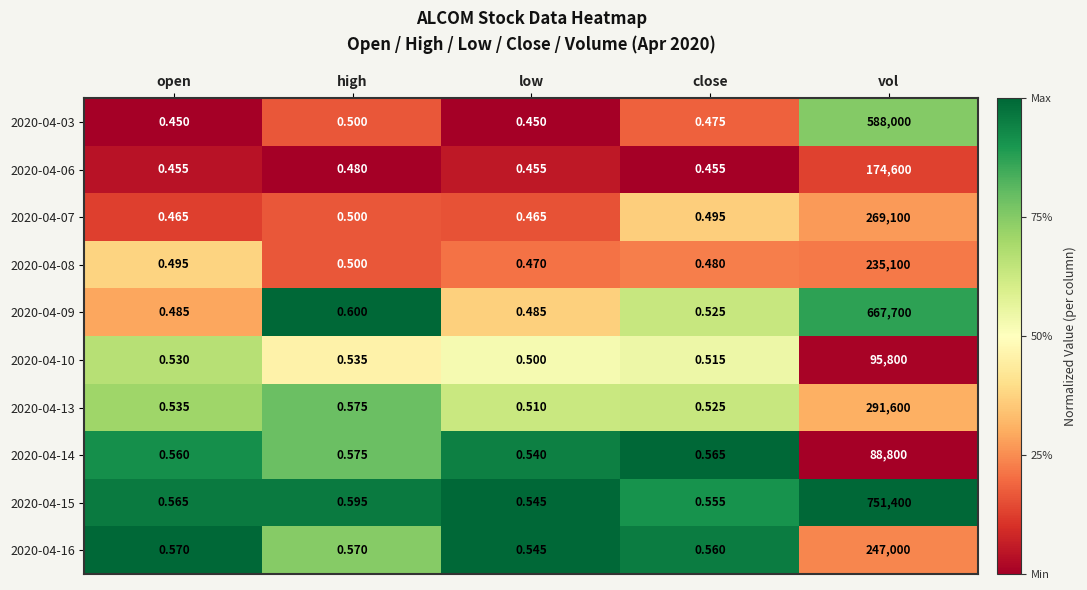

At which label does 2020-04-13 reach its peak?

vol